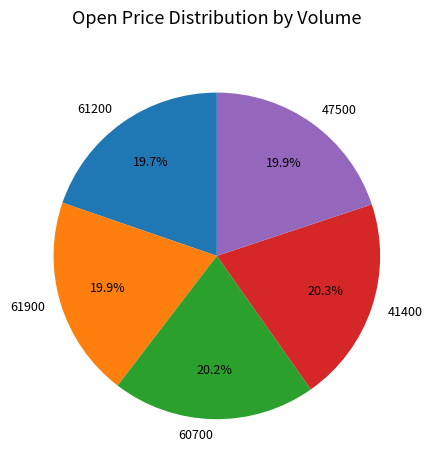

What is the ratio of the value at 61900 to the value at 61200?

1.0